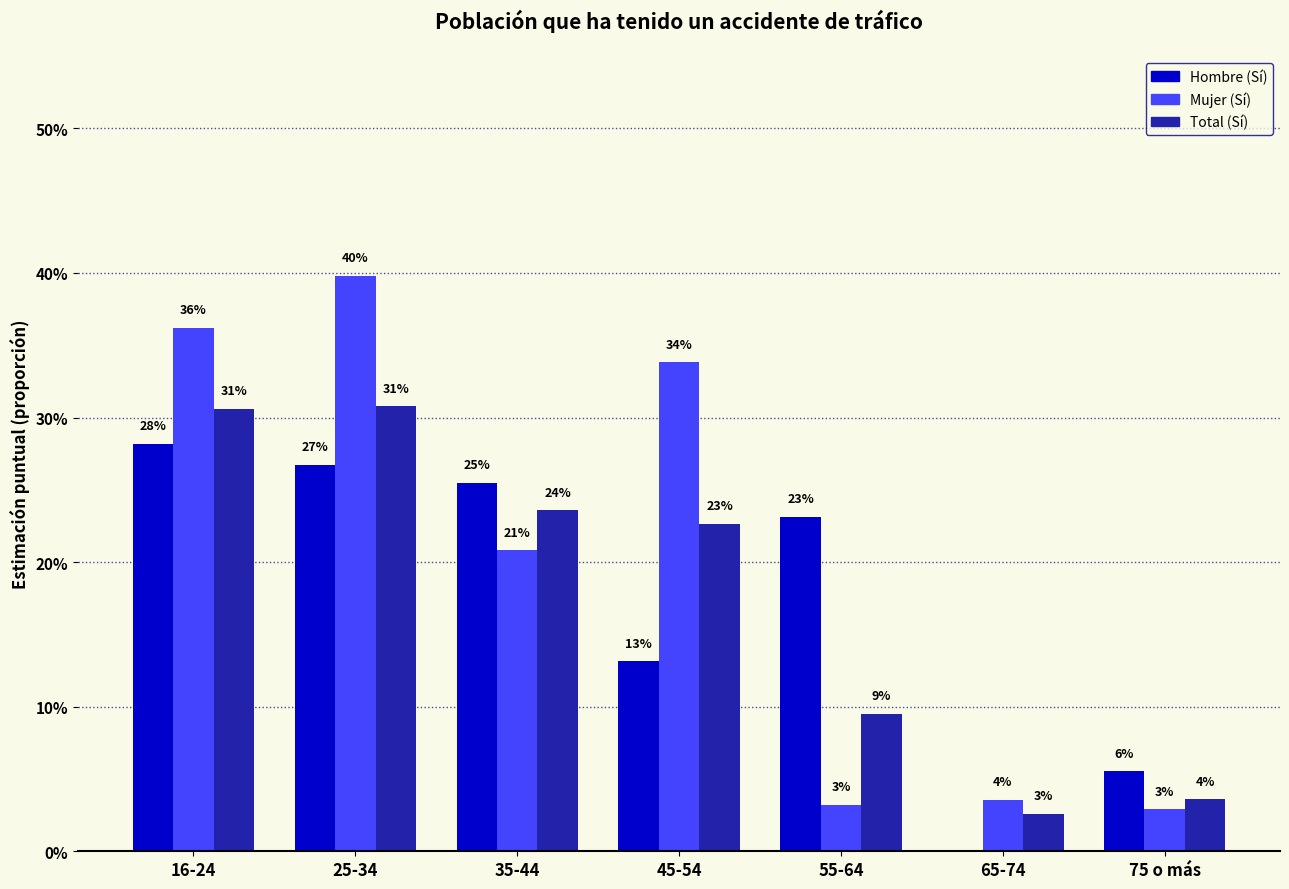

What are all the series names shown in the legend?

Hombre (Sí), Mujer (Sí), Total (Sí)